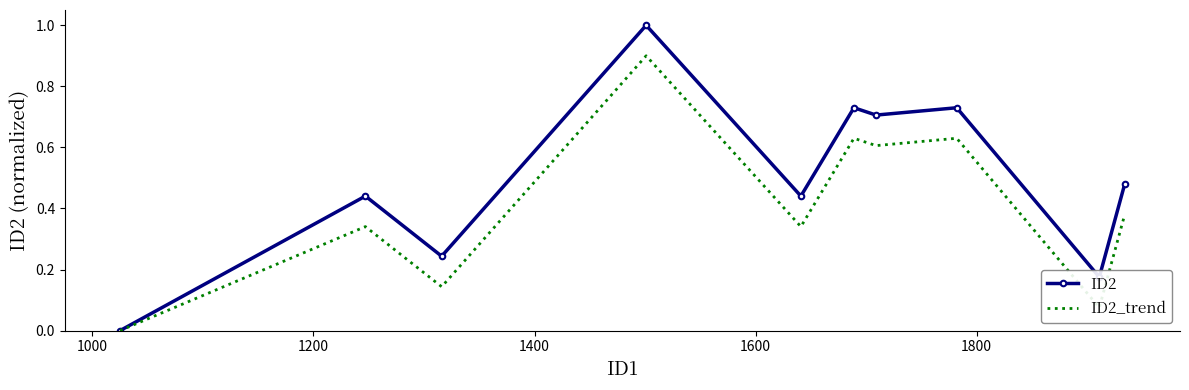

Rank the series by their maximum value, from lowest to highest.

ID2_trend, ID2